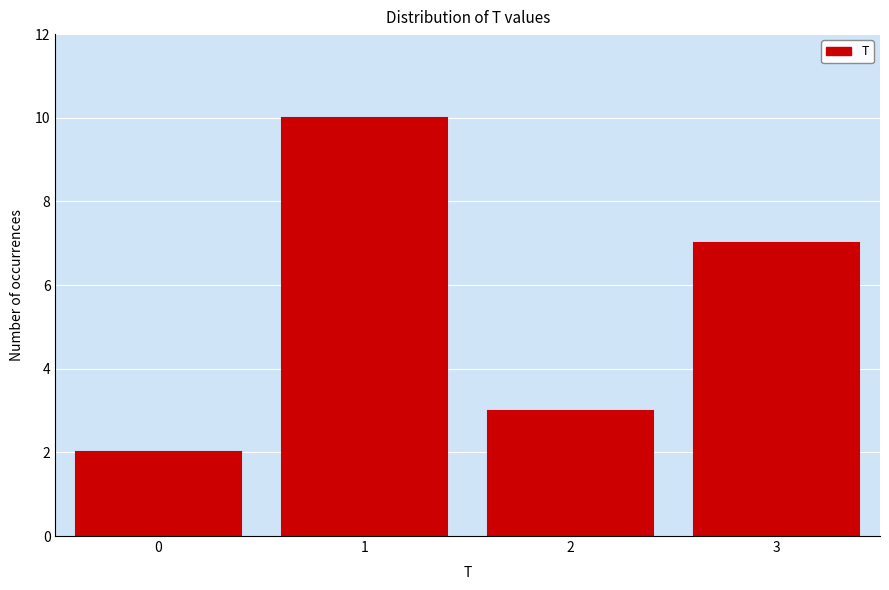

Reading right to left, extract all data points from this chart.

3=7	2=3	1=10	0=2